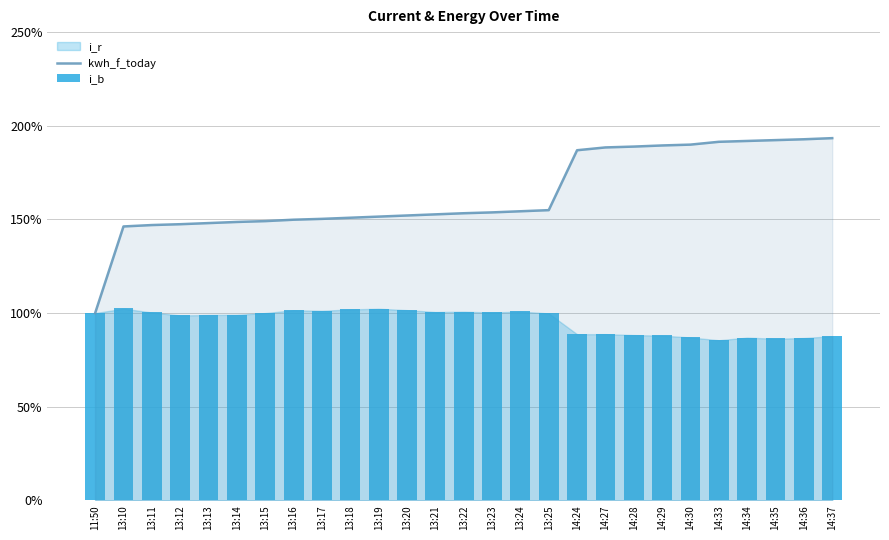

What is the average value of the kwh_f_today series?

163.5